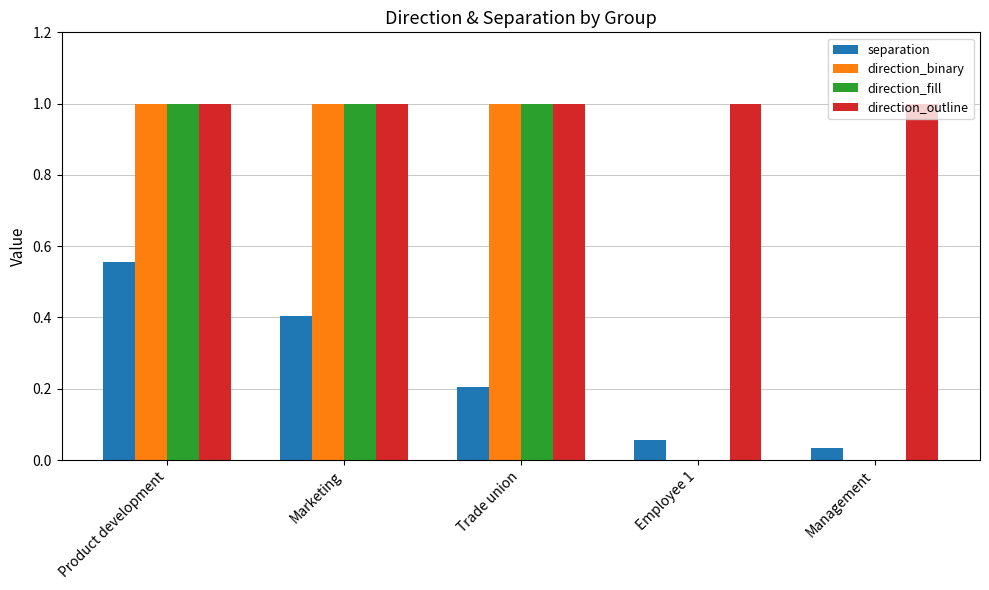

Between Product development and Trade union, which series saw the biggest shift?

separation